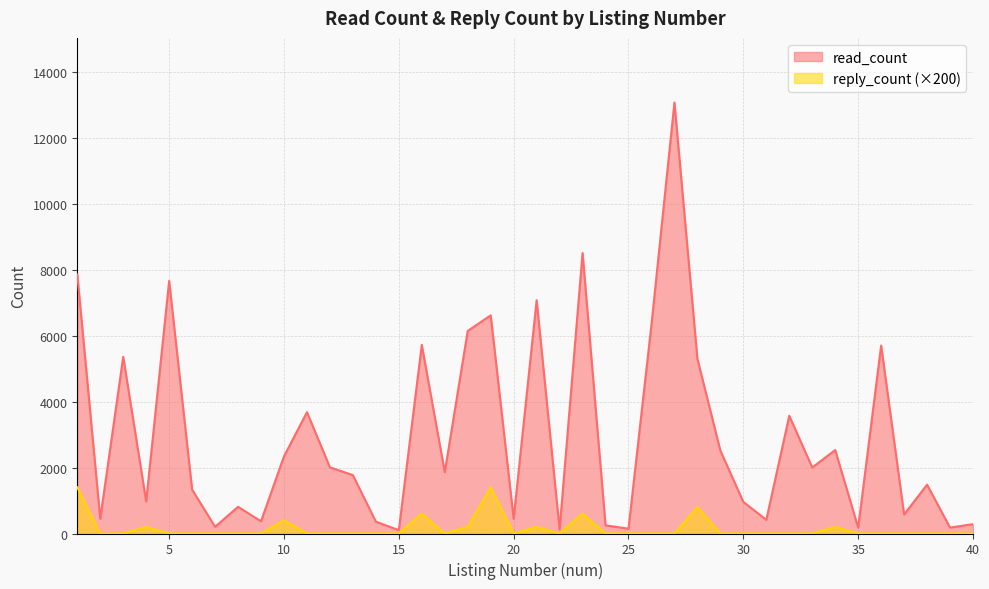

Rank the series at 18 from lowest to highest value.

reply_count, read_count